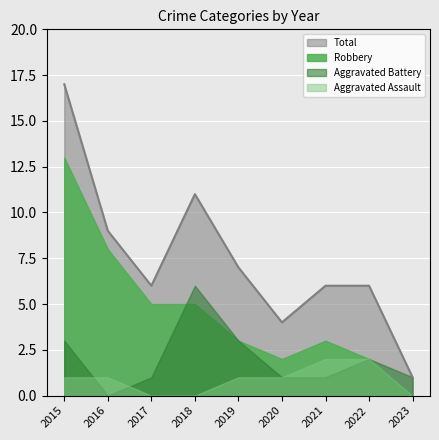

How many lines are shown in the chart?

4